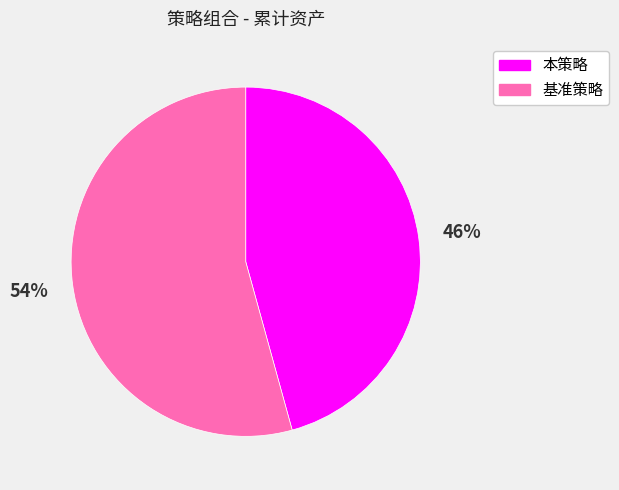

Which has a higher value, 基准策略 or 本策略?

基准策略